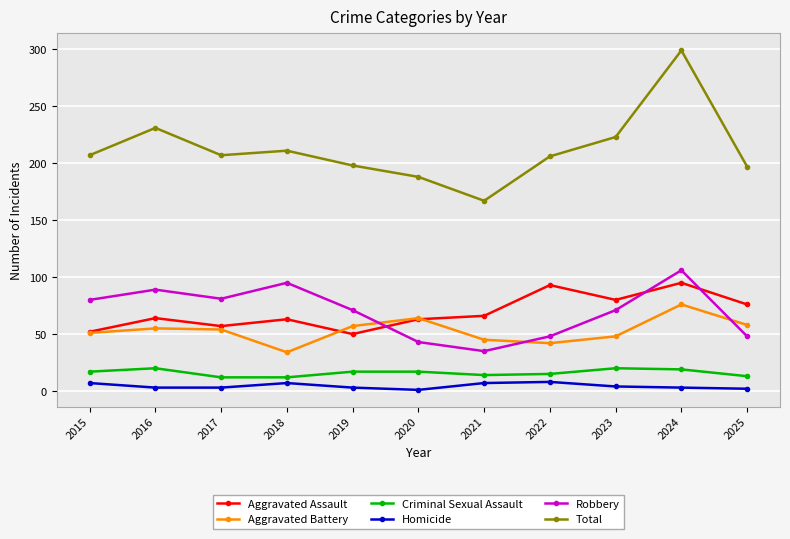

Is it true that Total equals 207 at 2015?

True